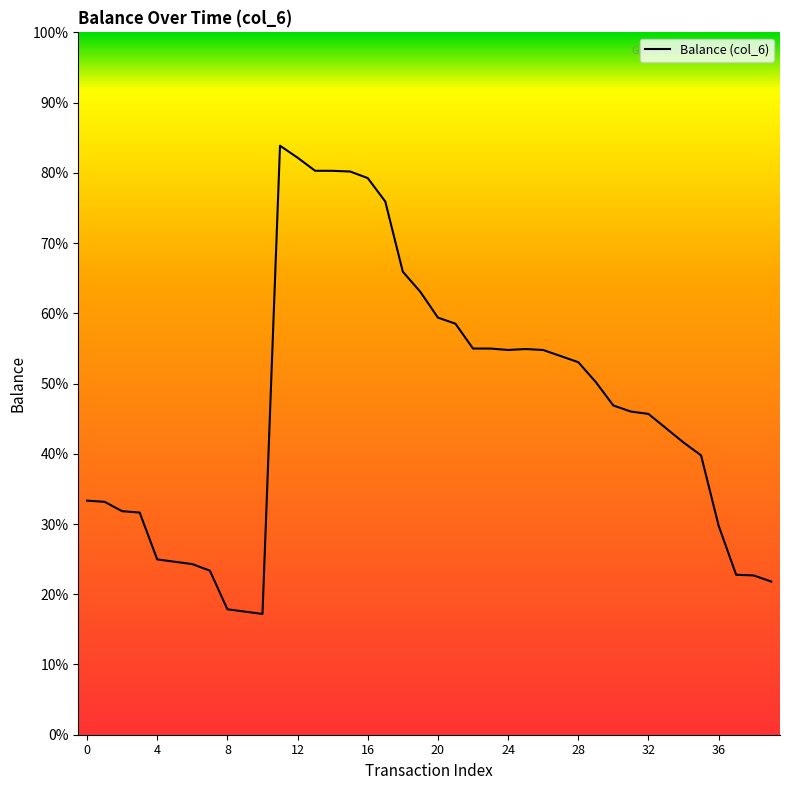

True or false: there are more than 1 points higher than both neighbors.

True